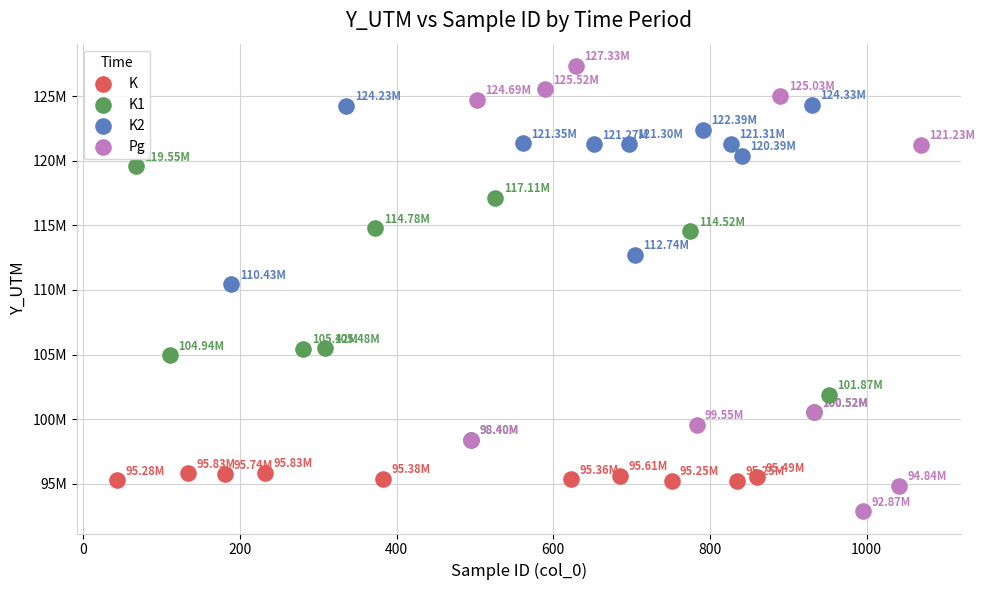

Which series has the largest Y range (max minus min)?

Pg